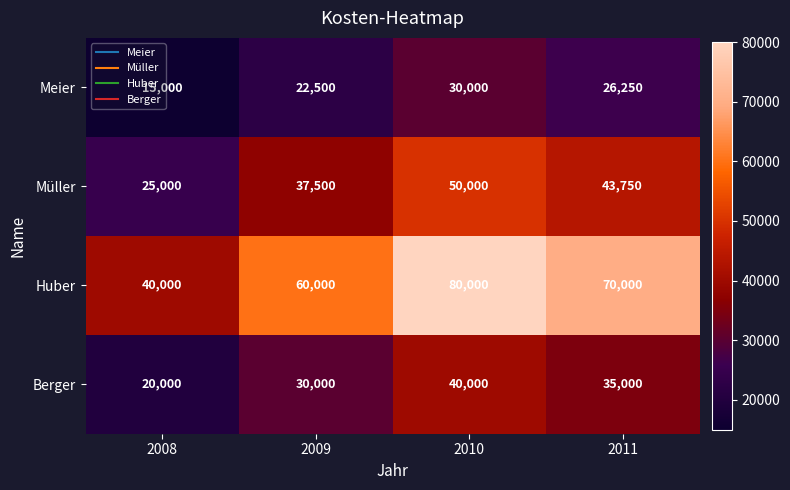

How many data points in Berger are less than 35000?

2